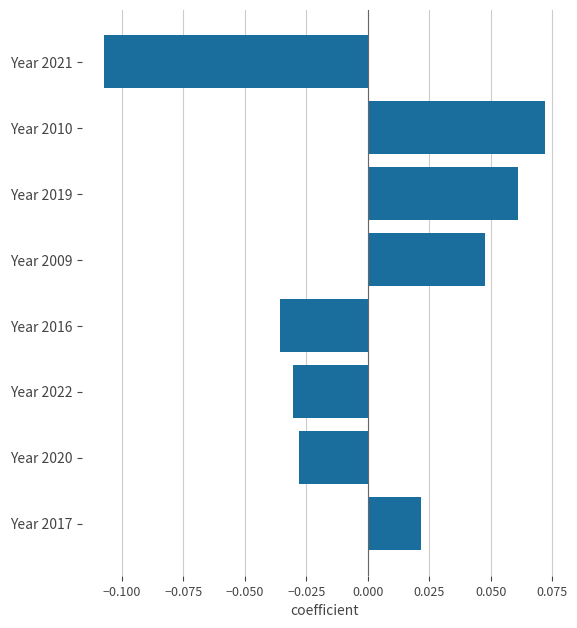

Does the chart contain stacked bars?

No